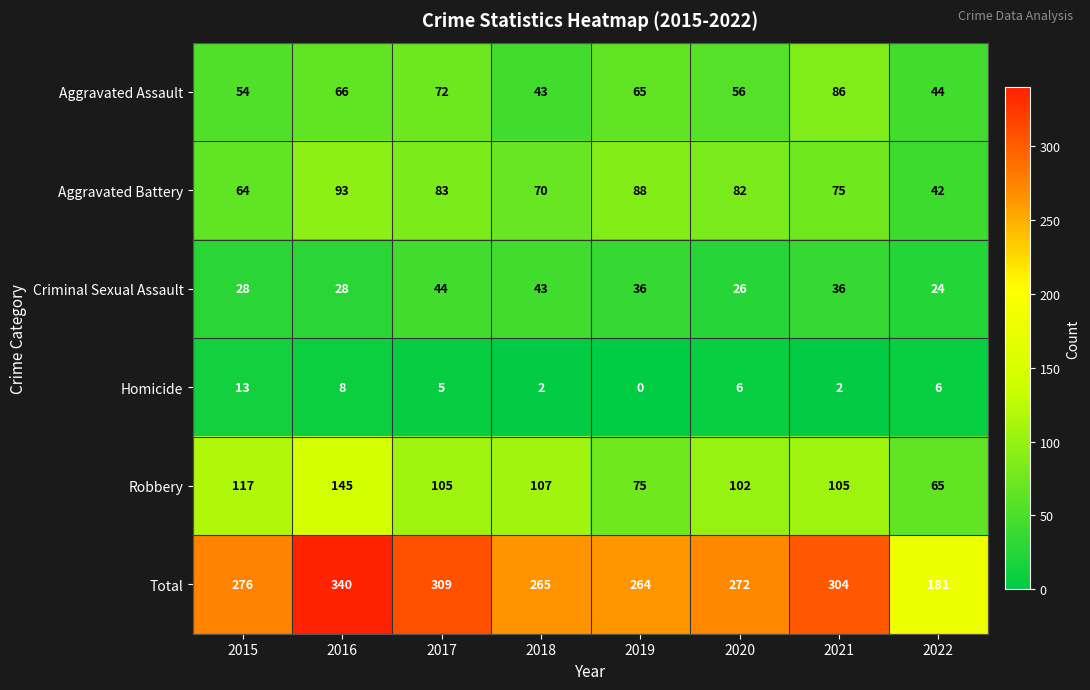

What is the highest value of the Total series?

340